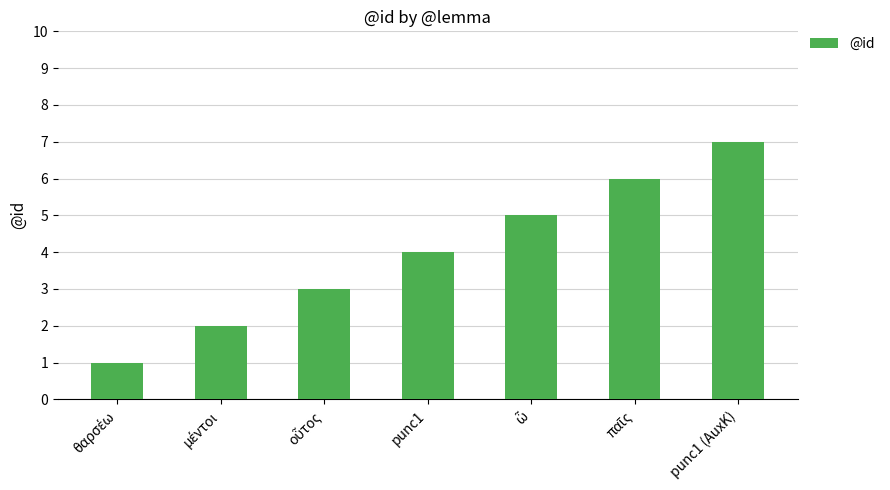

Reading left to right, list all the values displayed in this chart.

1	2	3	4	5	6	7